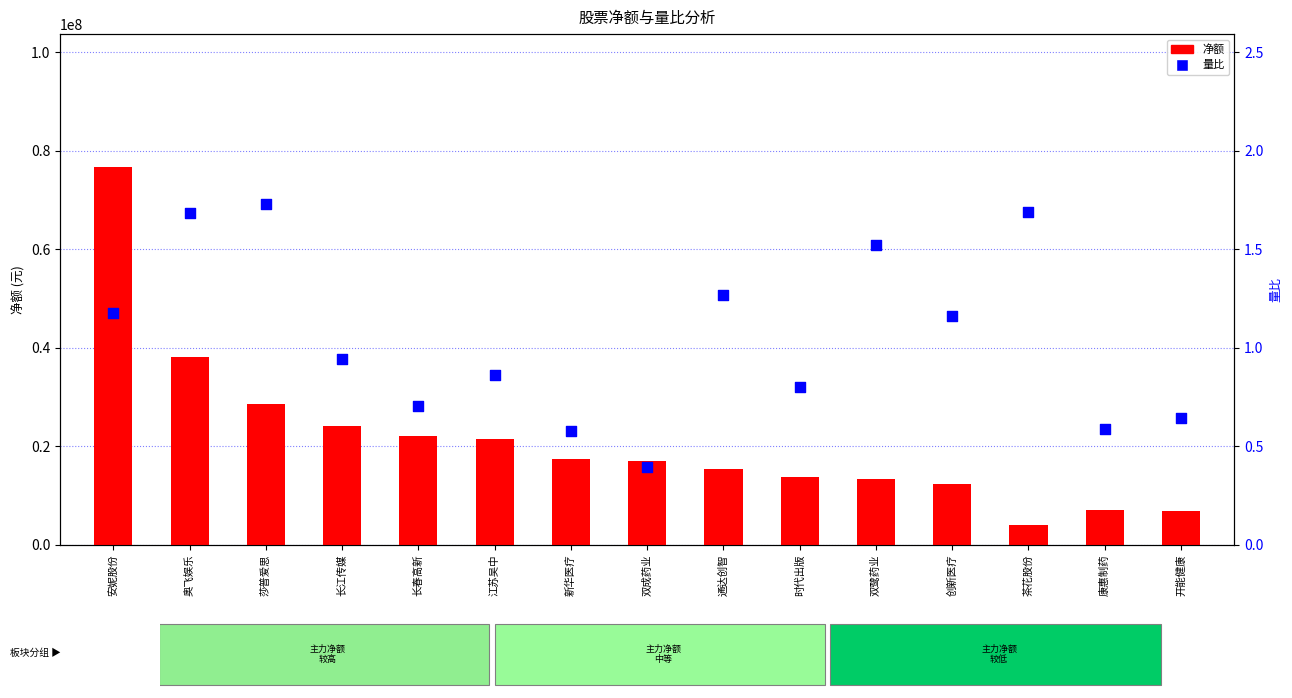

Which series has the largest Y range (max minus min)?

净额